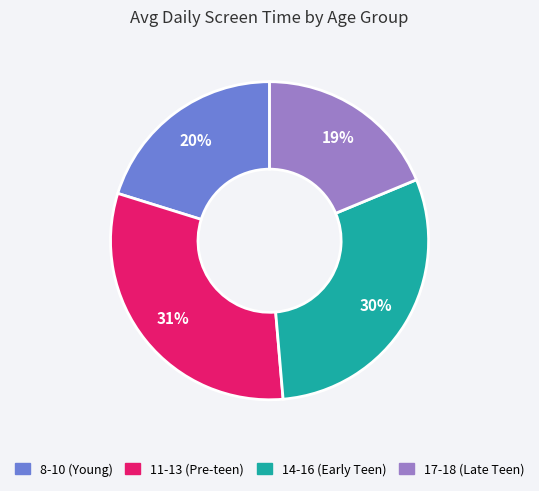

How many slices are in this pie chart?

4